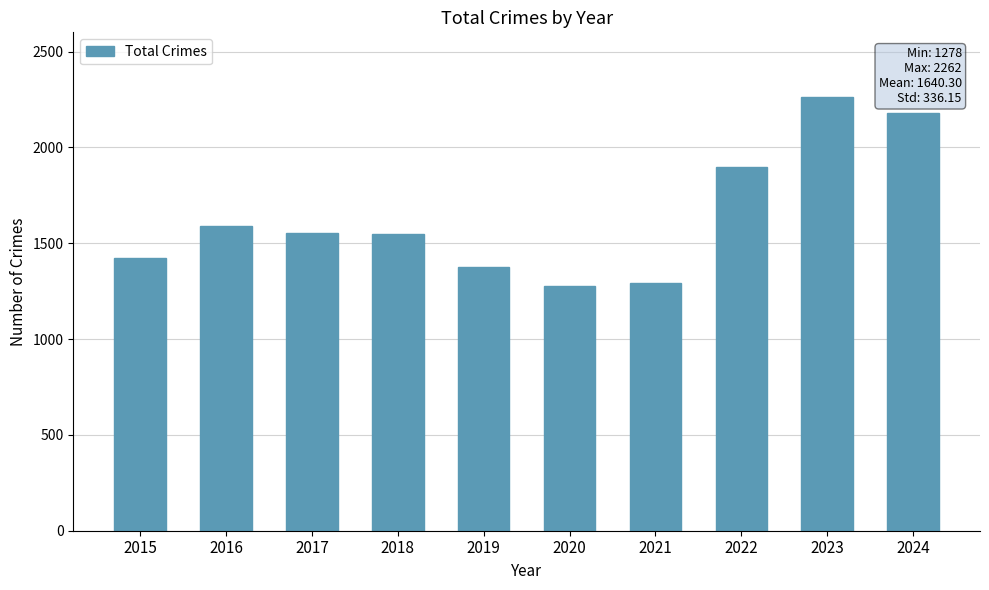

Which category has the highest value across all series?

2023